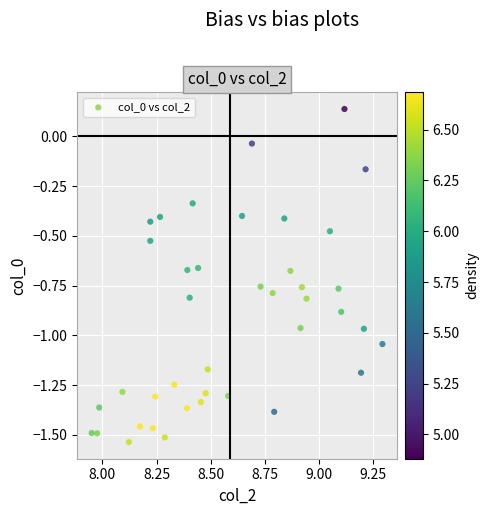

What is the range of X values (max minus min)?

1.3